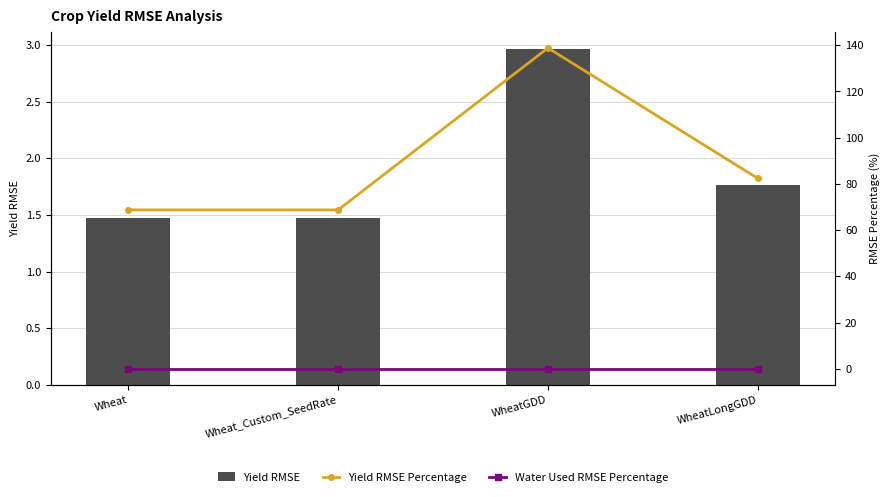

List the labels in order of Yield RMSE value, smallest first.

Wheat, Wheat_Custom_SeedRate, WheatLongGDD, WheatGDD